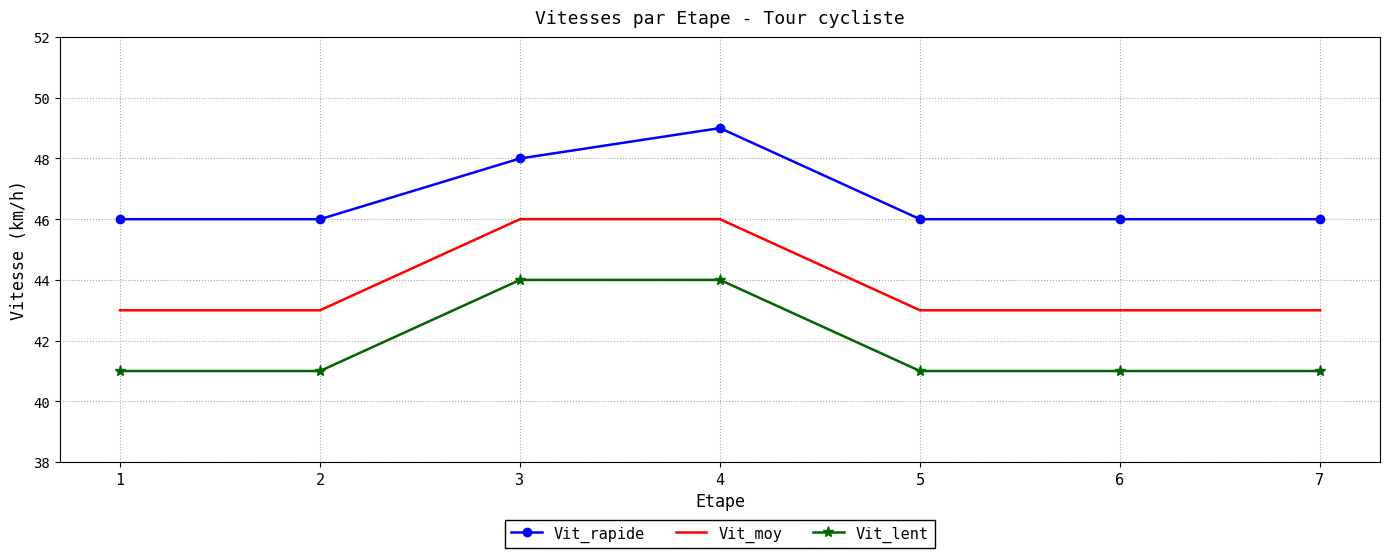

True or false: Vit_rapide and Vit_moy cross at least once.

False